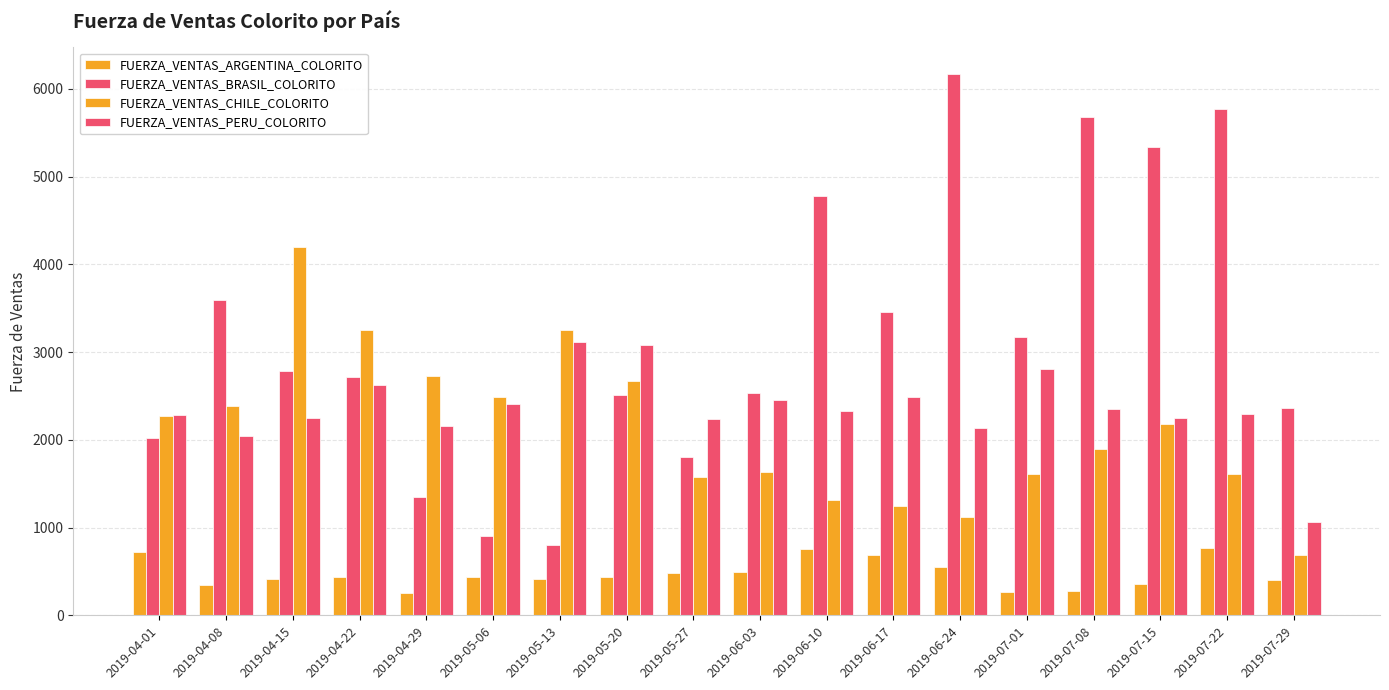

Which series has the largest total across all categories?

FUERZA_VENTAS_BRASIL_COLORITO